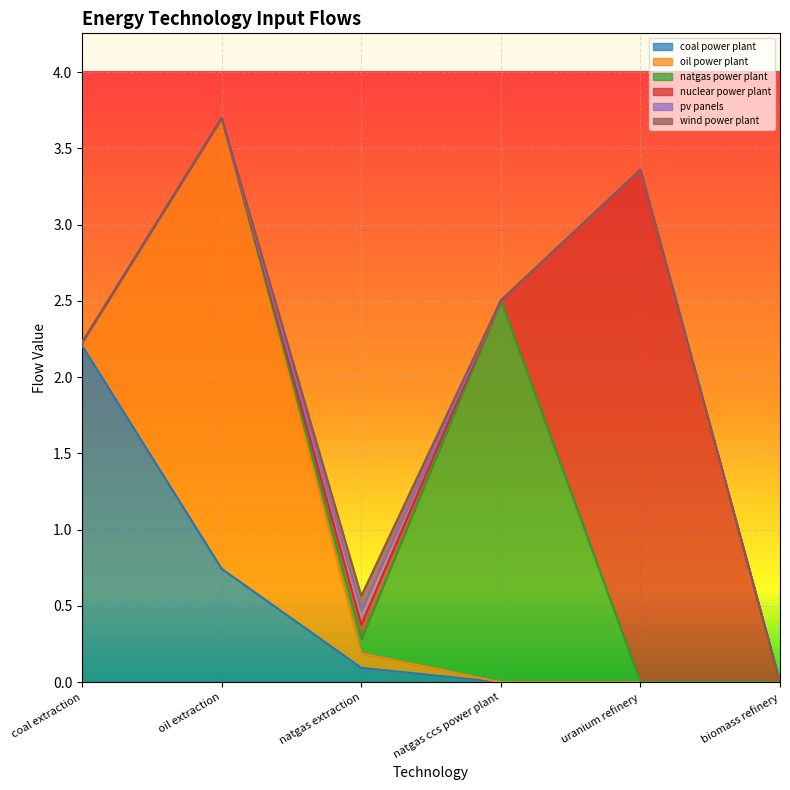

What is the label of the 6th point from the left?

biomass refinery